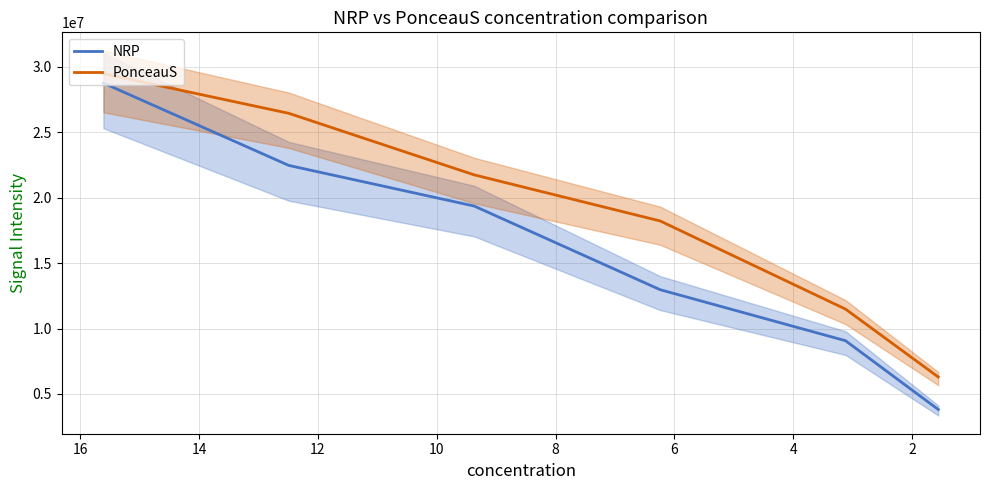

True or false: PonceauS and NRP cross at least once.

False